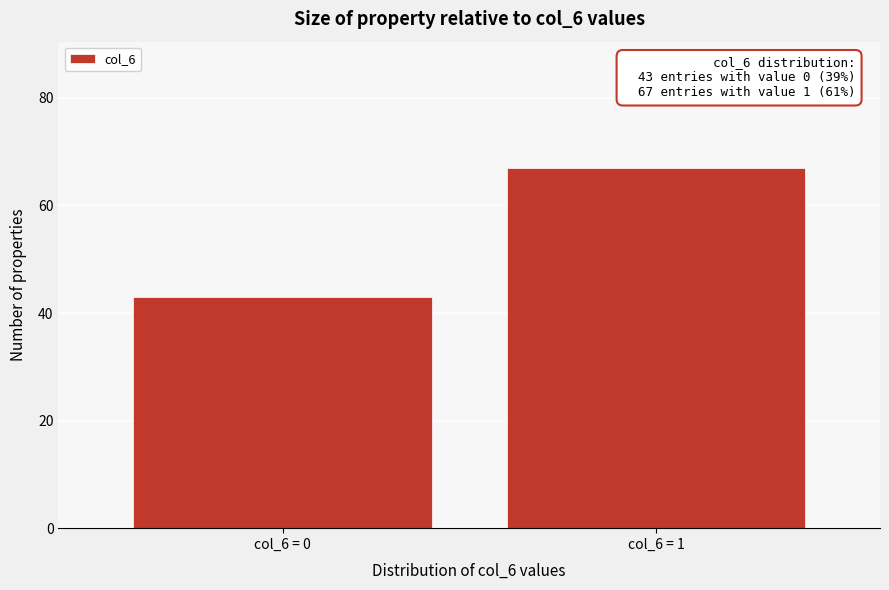

Reading right to left, list all the values displayed in this chart.

67	43